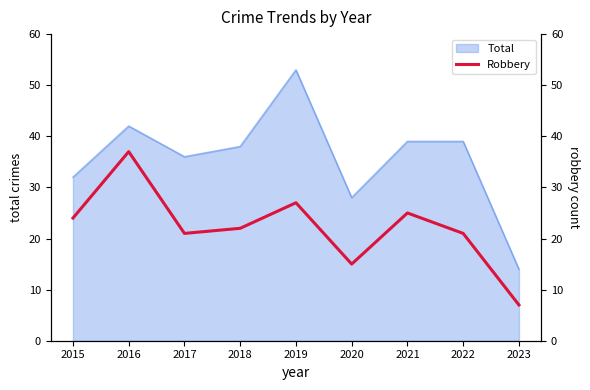

At which category does the chart reach its minimum across all series?

2023